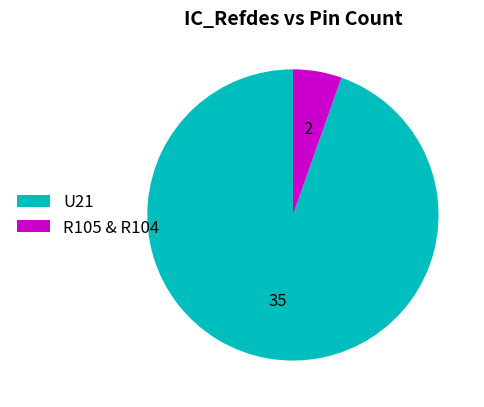

Rank the categories by value from highest to lowest.

U21, R105 & R104